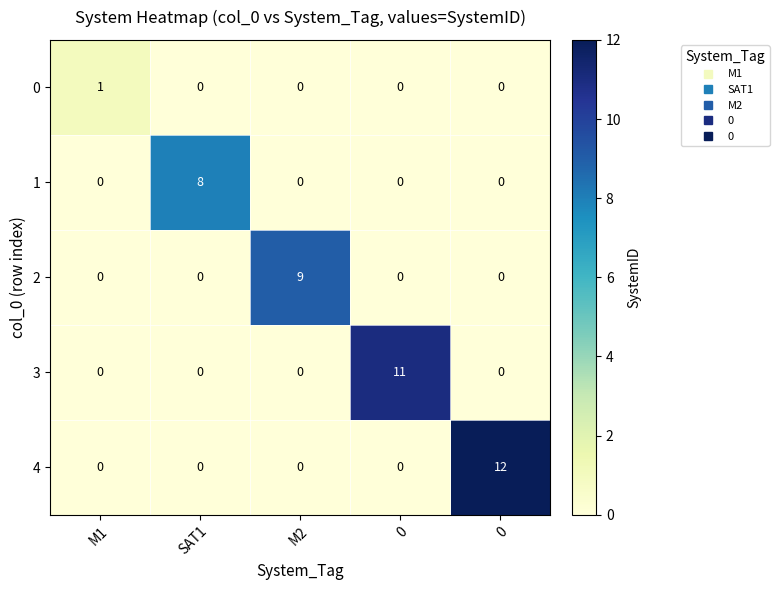

At how many categories does at least one series exceed 5?

4